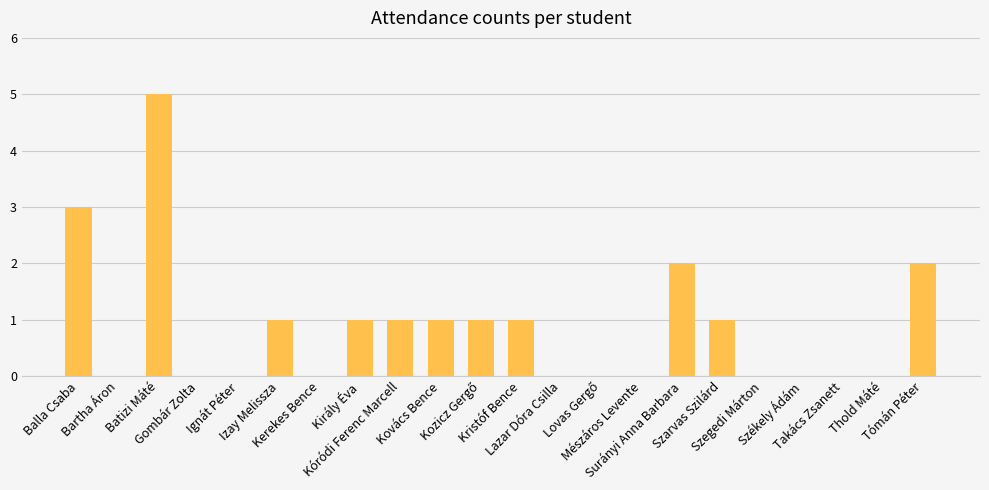

What is the sum of all values?

19